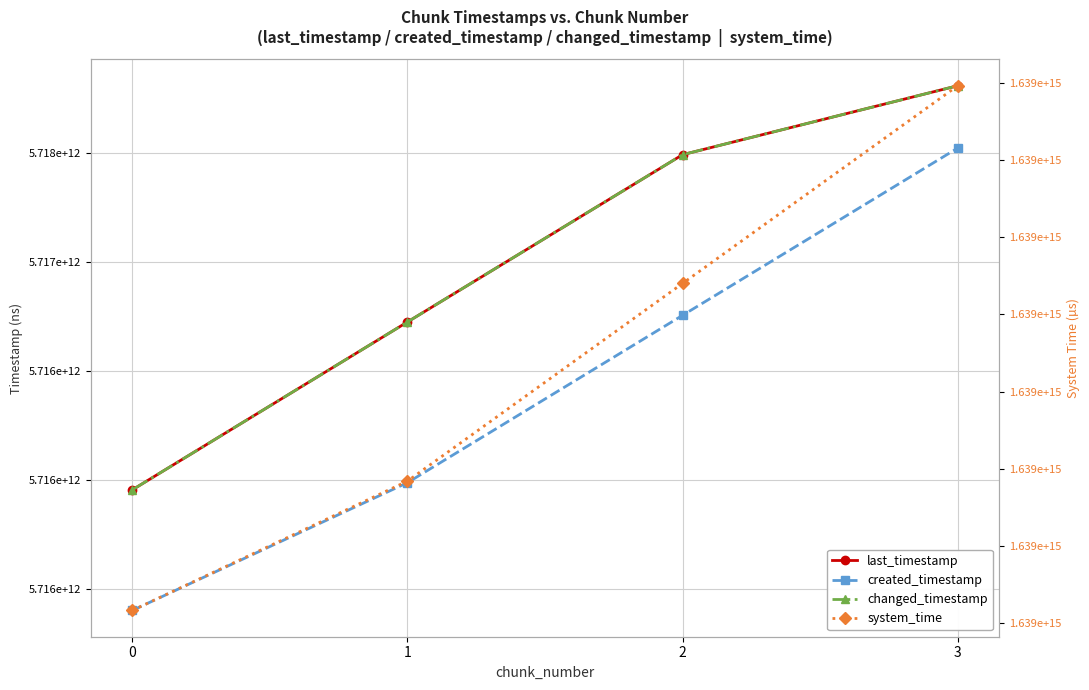

What is the approximate value of created_timestamp at 1, to the nearest 10?

5715988474790